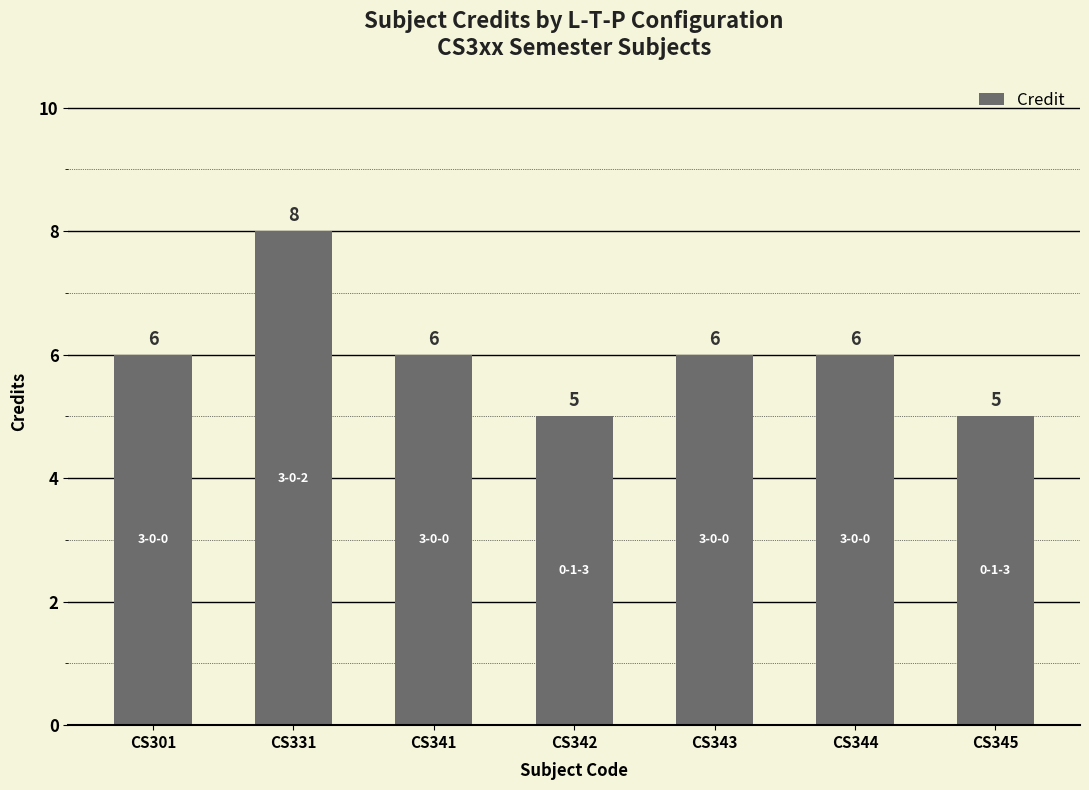

How many values are between 5 and 6?

6